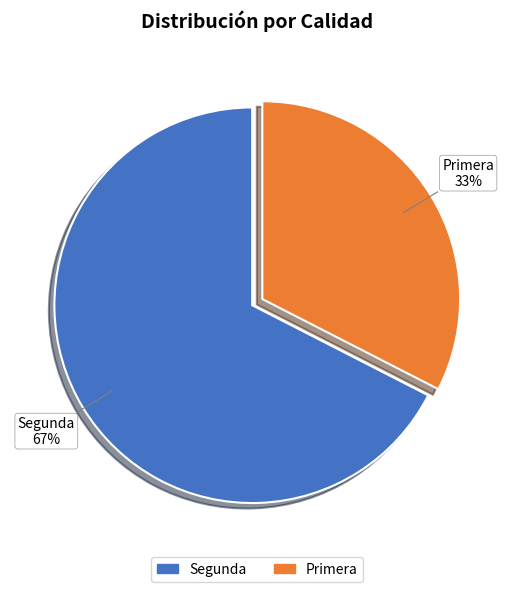

Does any single category account for the majority?

Yes